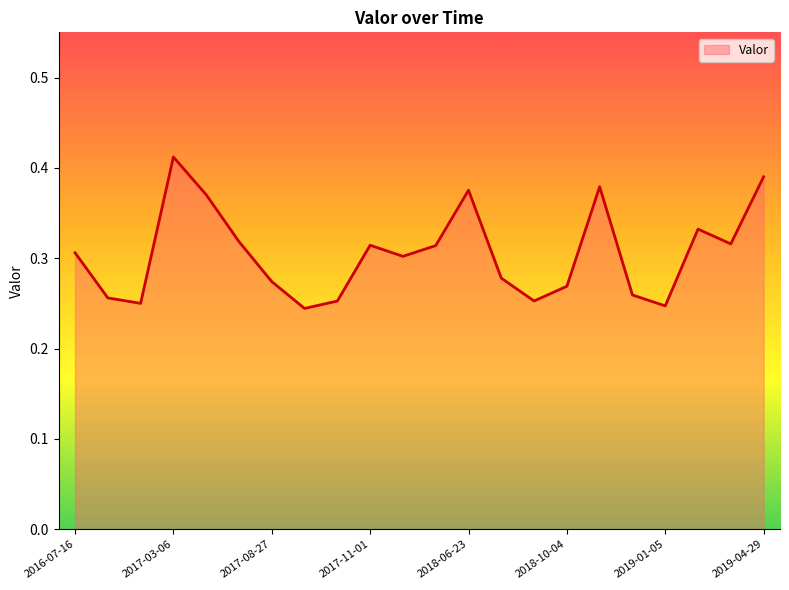

Does the chart display data point markers on the line(s)?

No